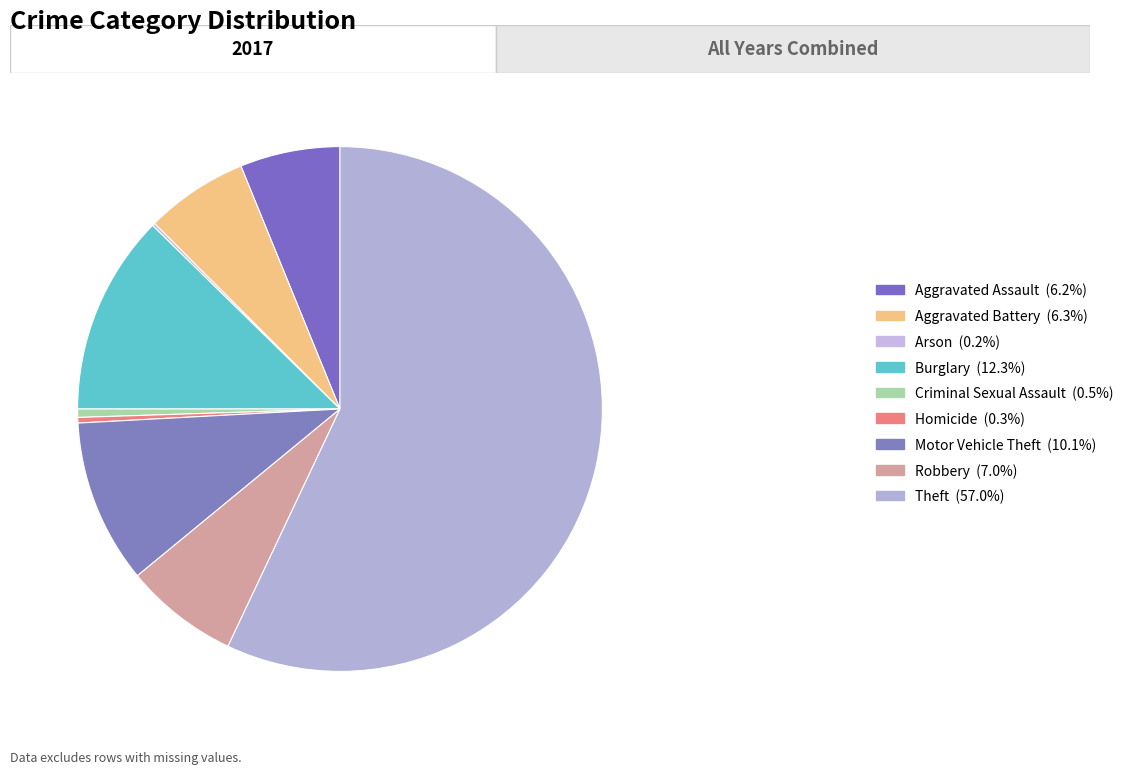

To the nearest percent, what percentage of the pie is Burglary?

12%